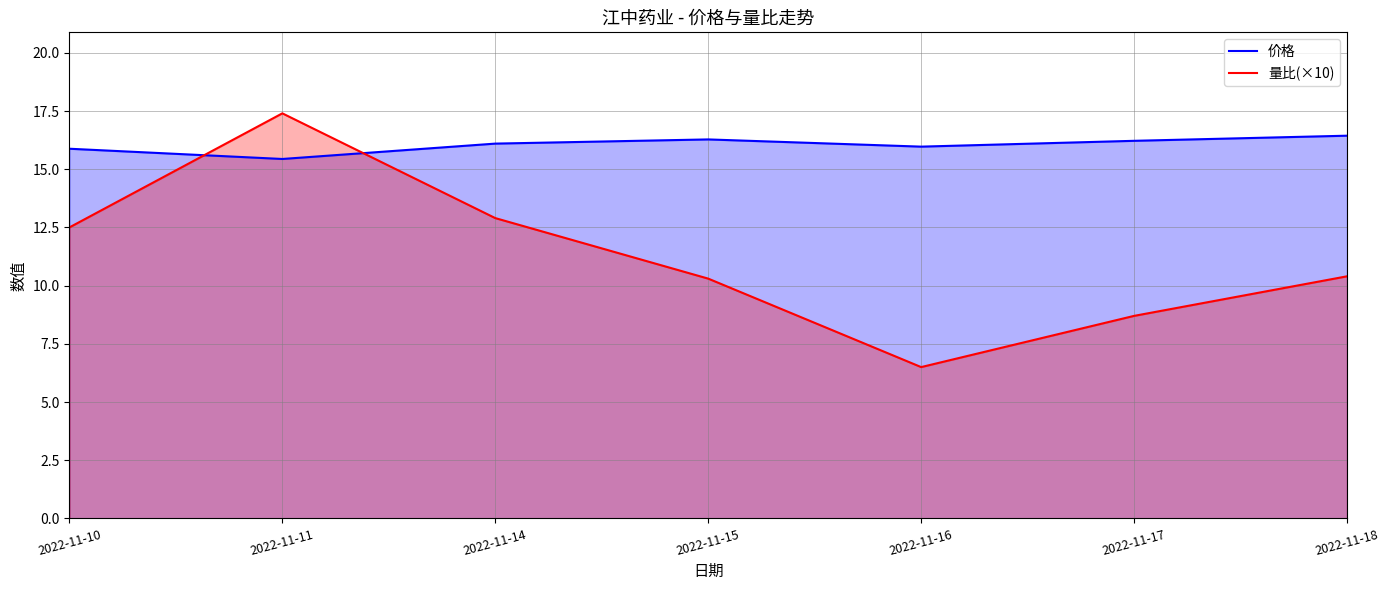

True or false: 量比(×10) has a value of 11.7 at 2022-11-16.

False